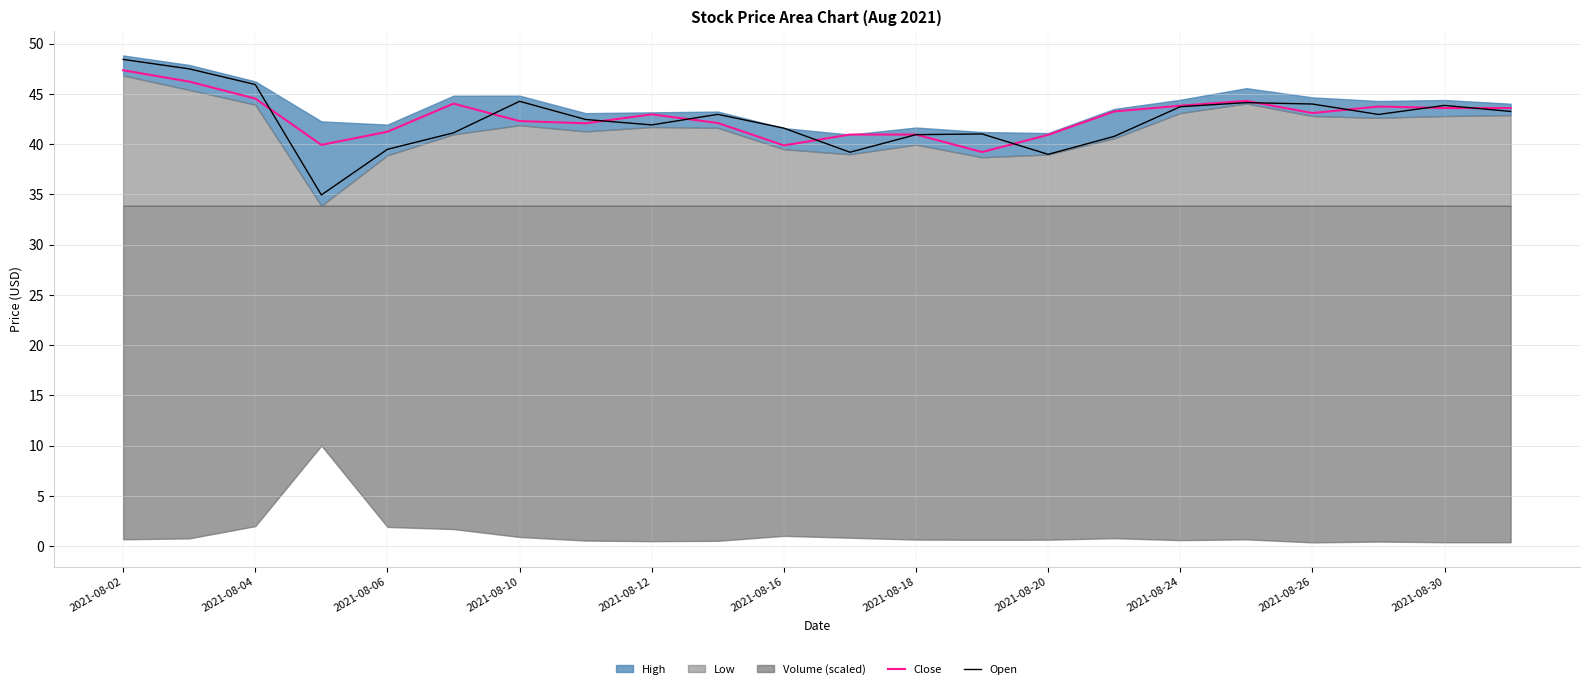

How many data points in Close are above 43?

11